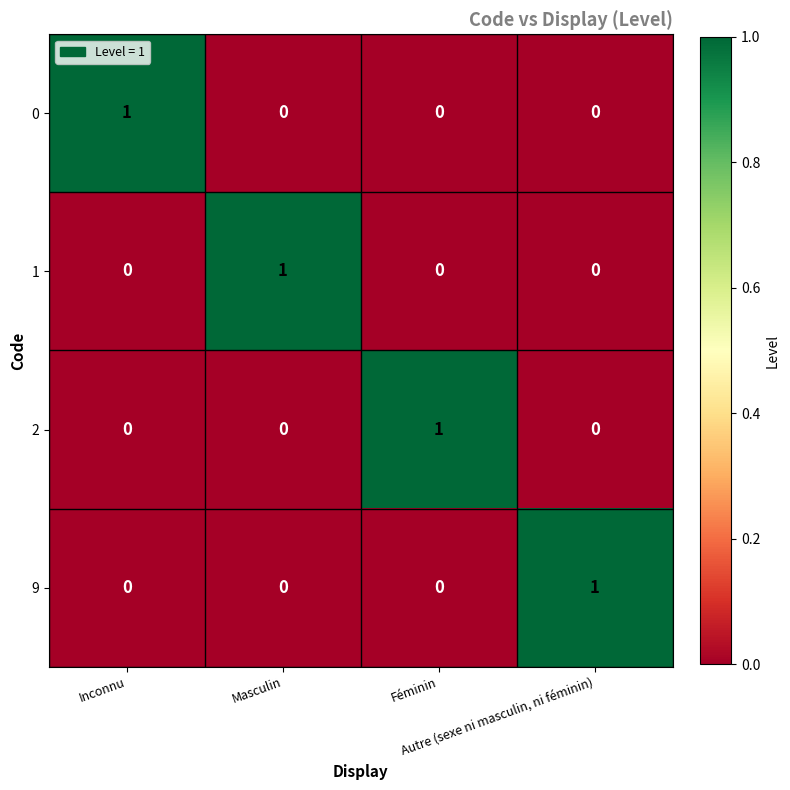

How many 1 values are between 0 and 1?

4